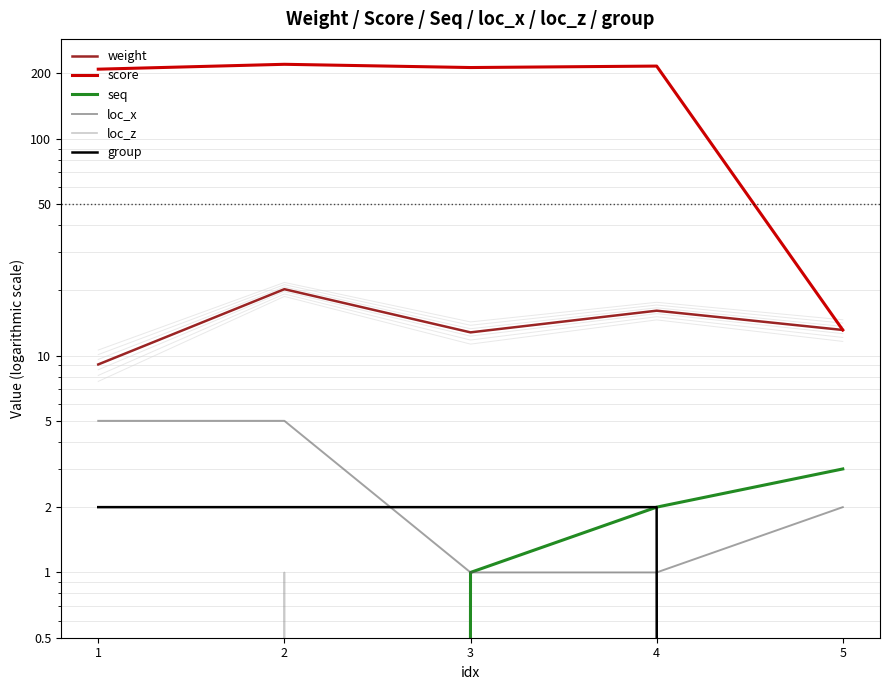

Does the chart display data point markers on the line(s)?

No